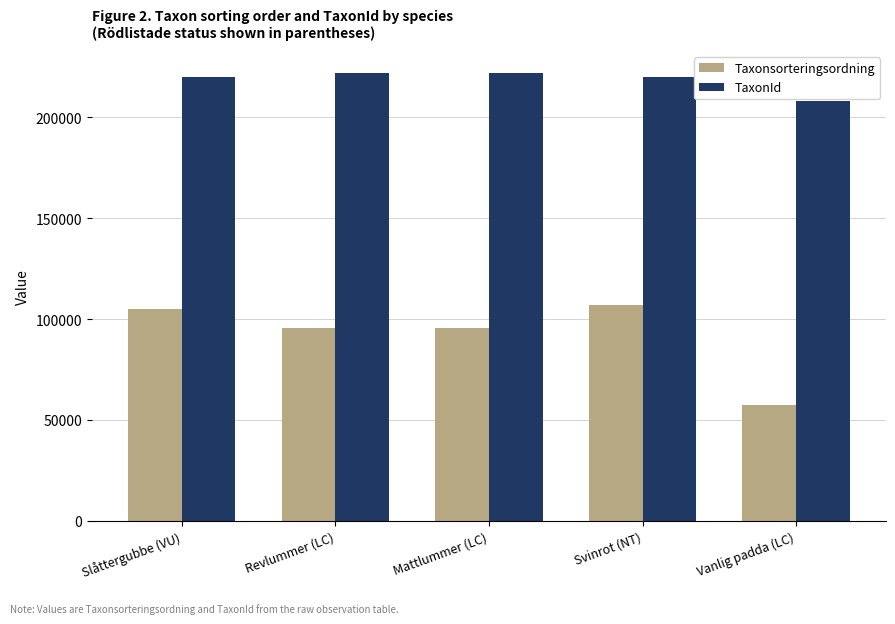

True or false: TaxonId has a value of 278438 at Vanlig padda (LC).

False